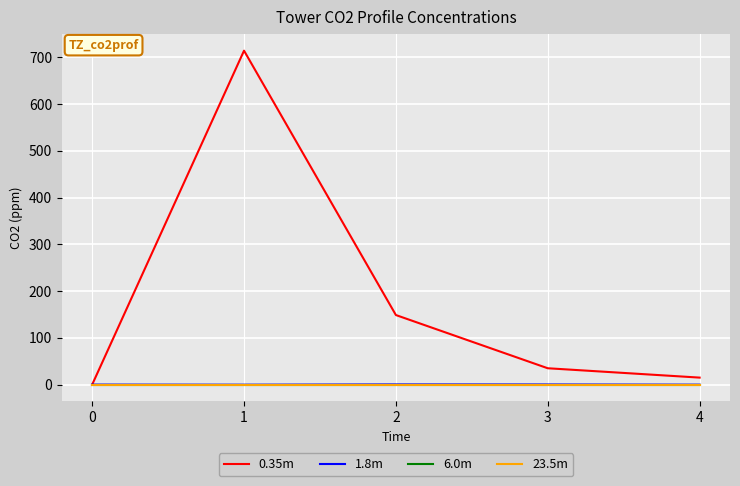

Does the chart display data point markers on the line(s)?

No